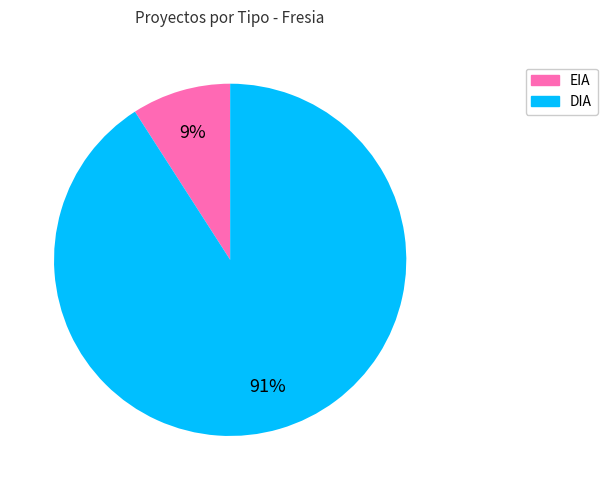

To the nearest percent, what portion does DIA represent?

91%